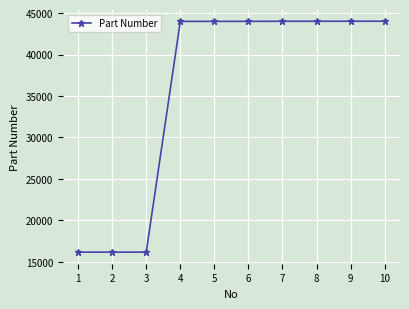

What is the value of the 8th point from the left?

44015